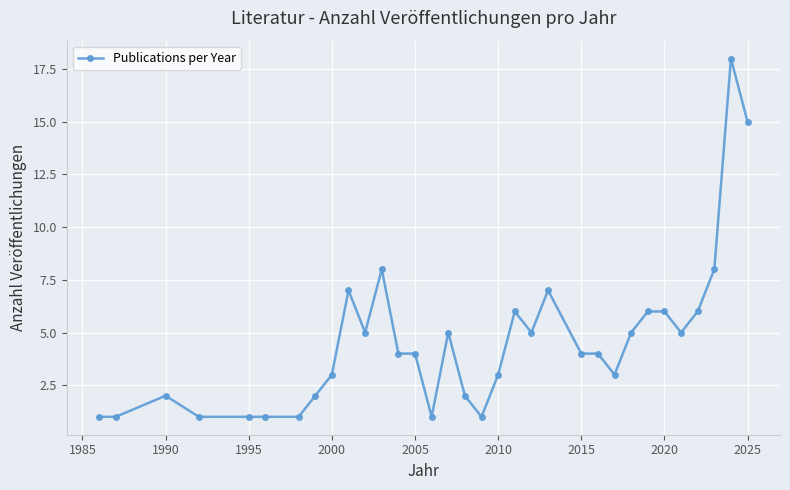

Is this an area chart (filled region under the line)?

No